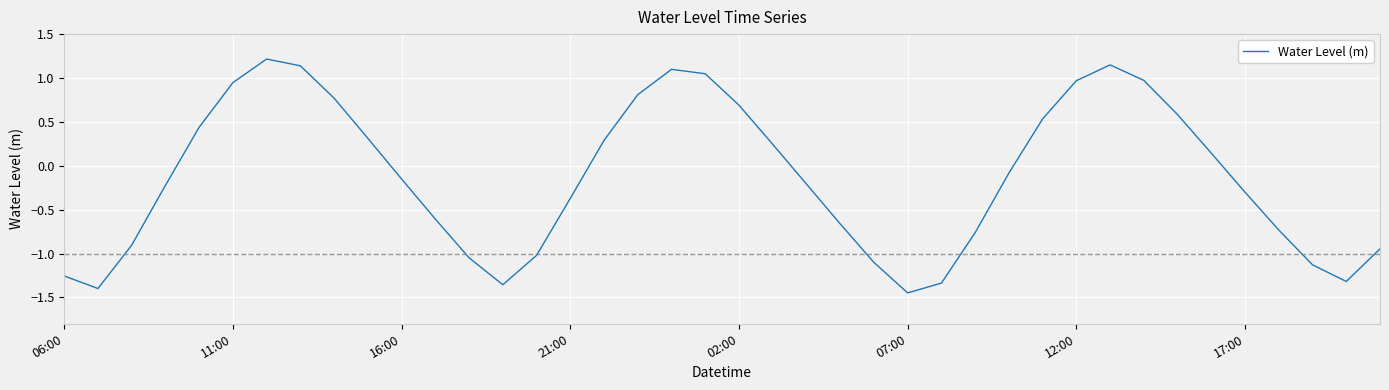

What is the sum of all values?

-5.0